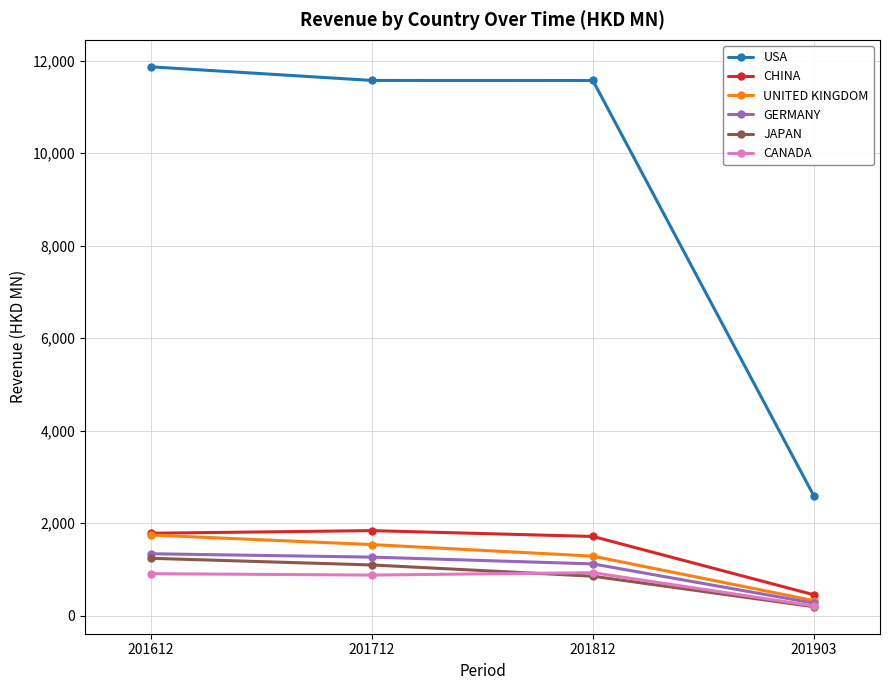

True or false: CANADA and UNITED KINGDOM intersect in this chart.

False